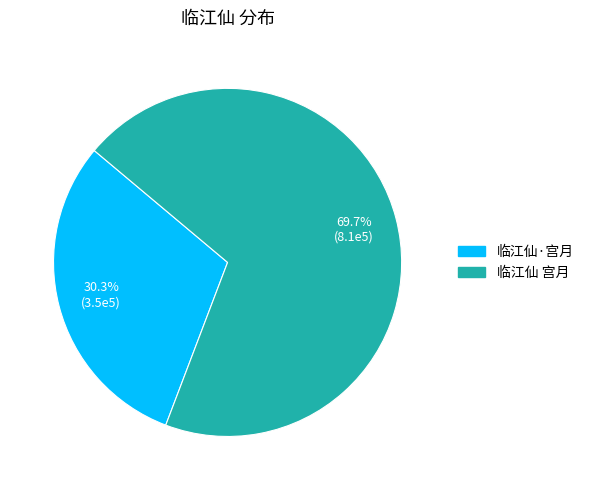

True or false: 临江仙·宫月 accounts for 24% of the total.

False